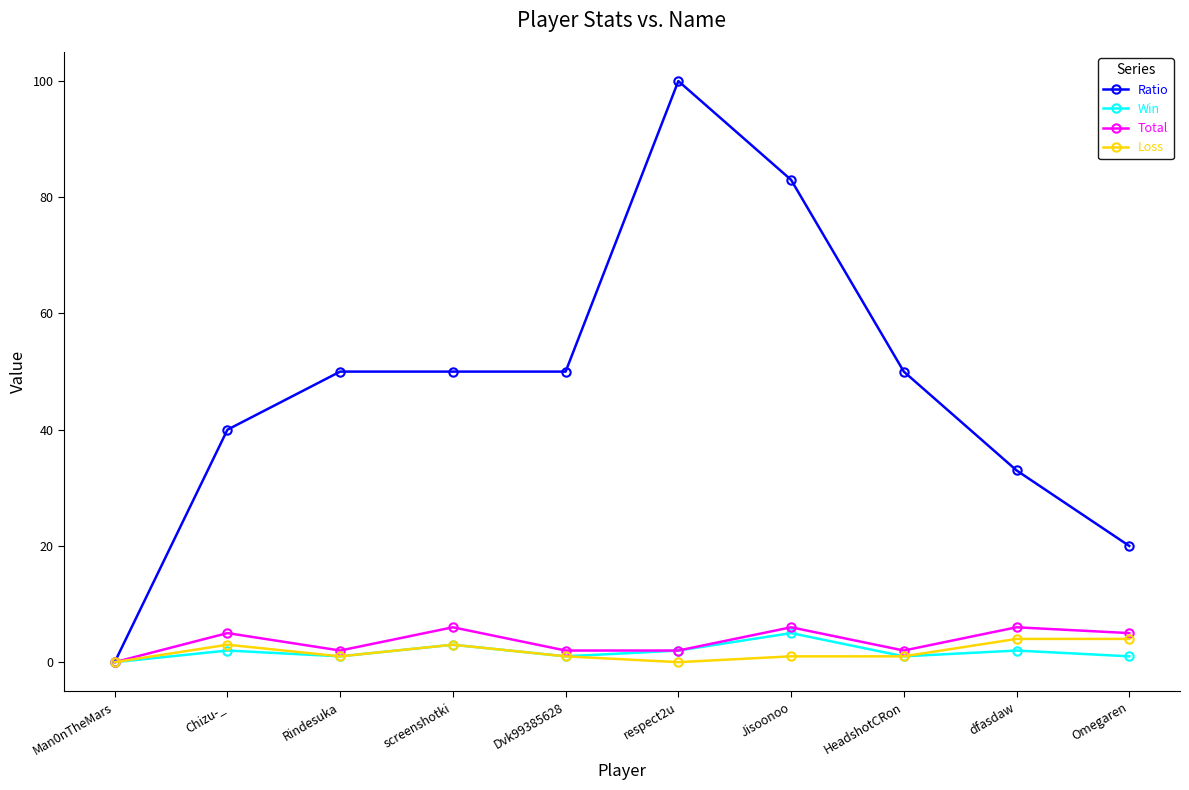

Which series has the widest spread of values?

Ratio